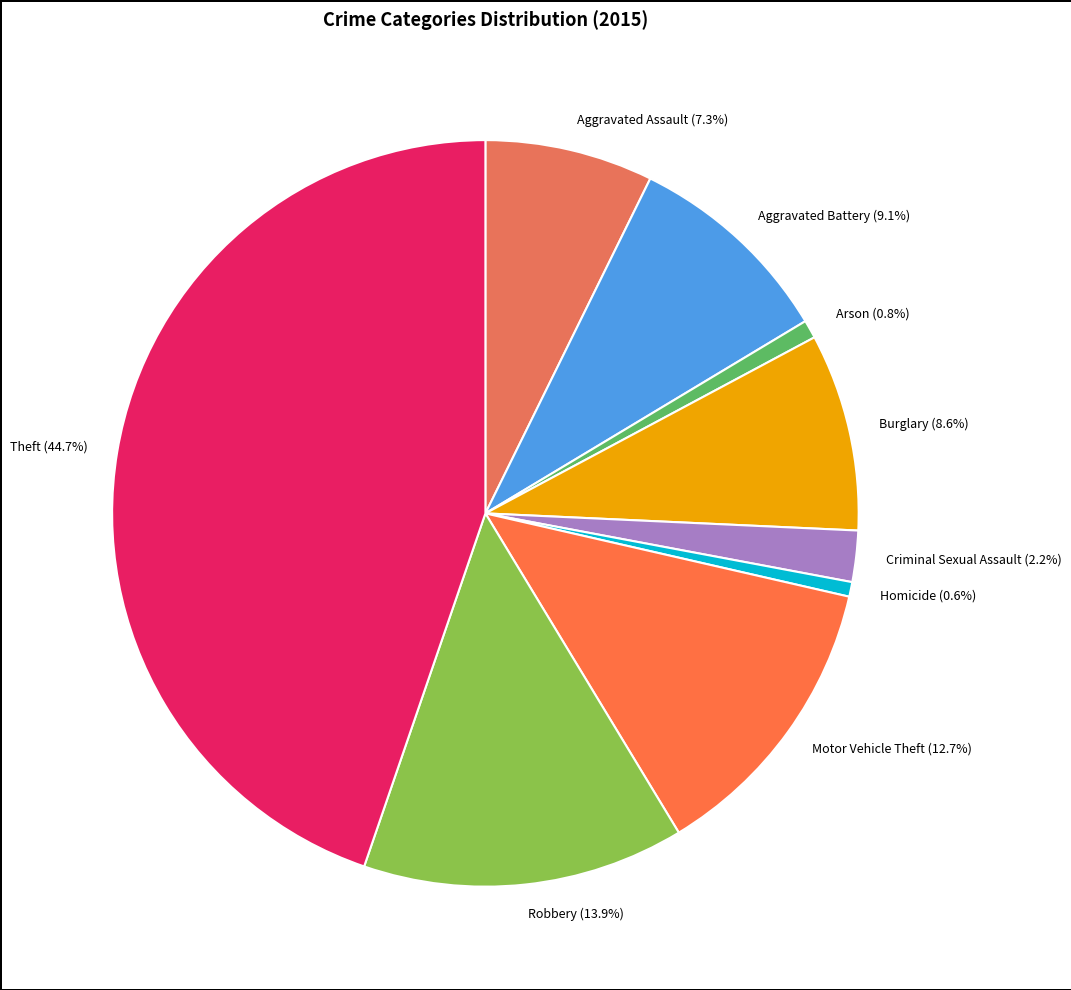

Which category has the biggest portion of the pie?

Theft